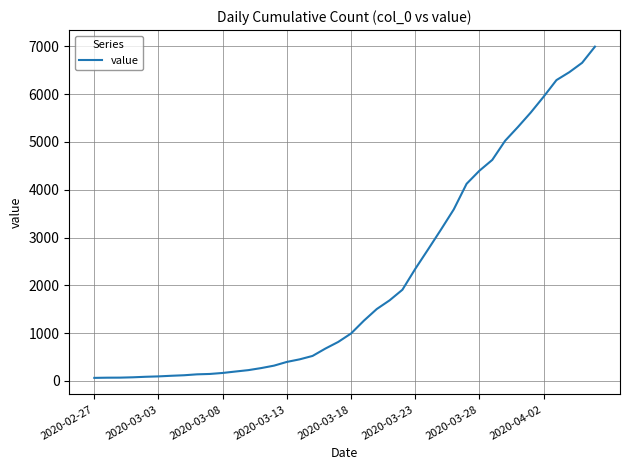

What is the difference between the maximum and minimum values?

6931